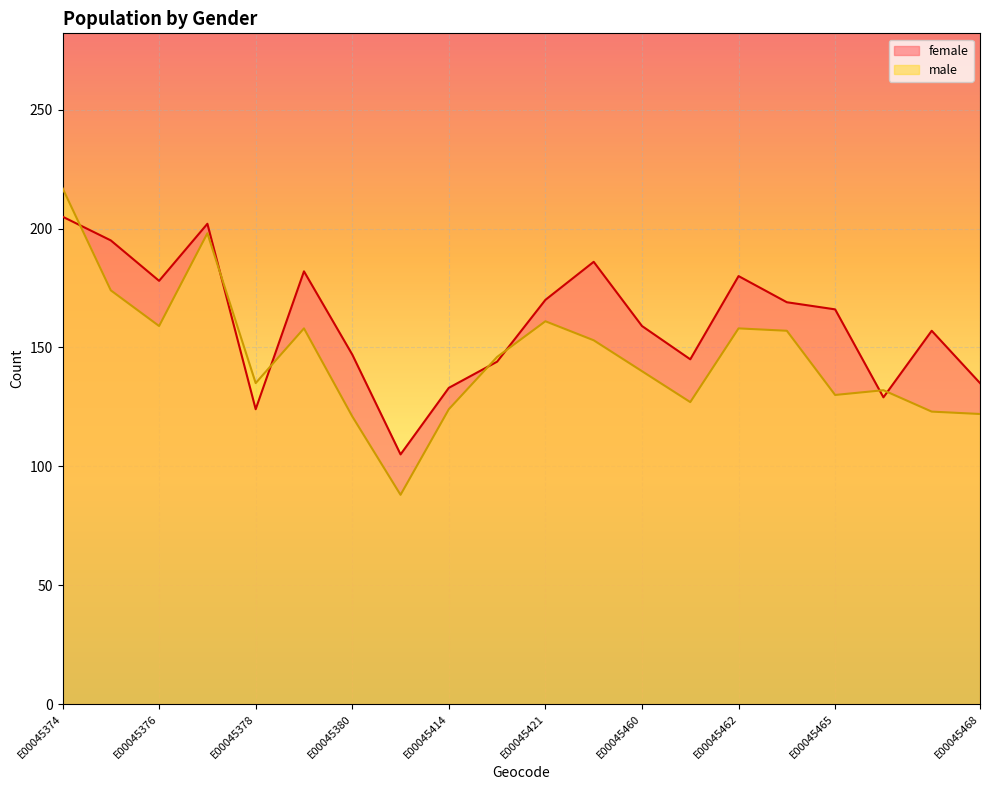

Which series has the largest range (max minus min)?

male